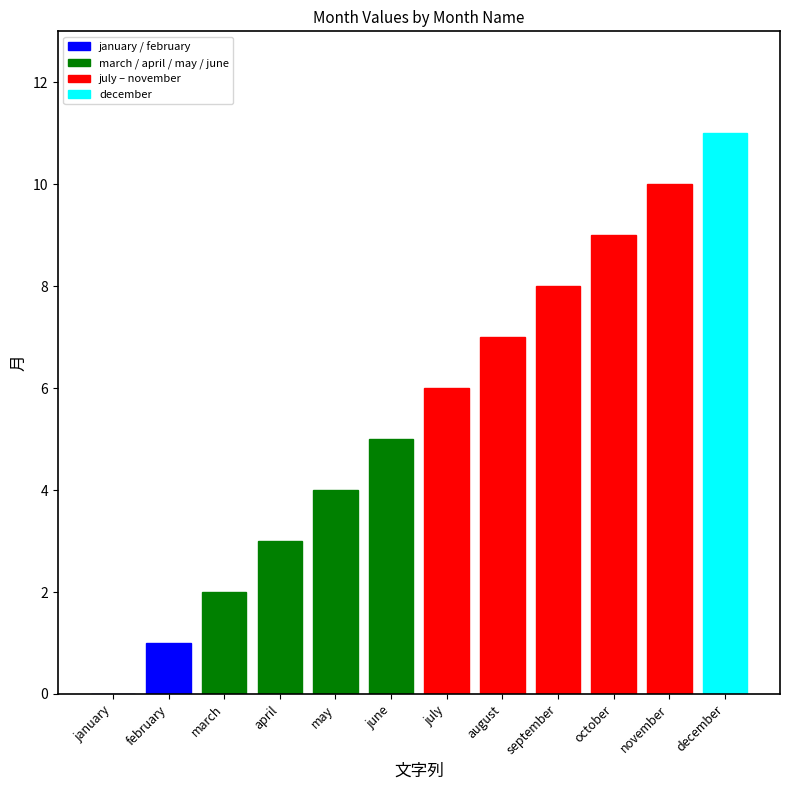

What is the label of the 5th bar from the left?

may